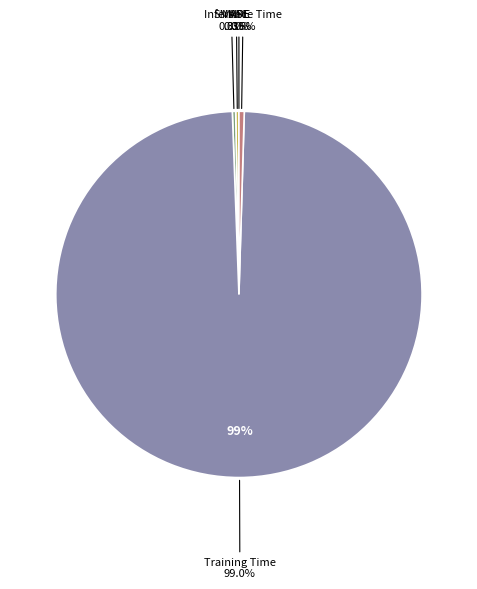

Combined, what portion of the pie is MSE and SMAPE?

0.3%